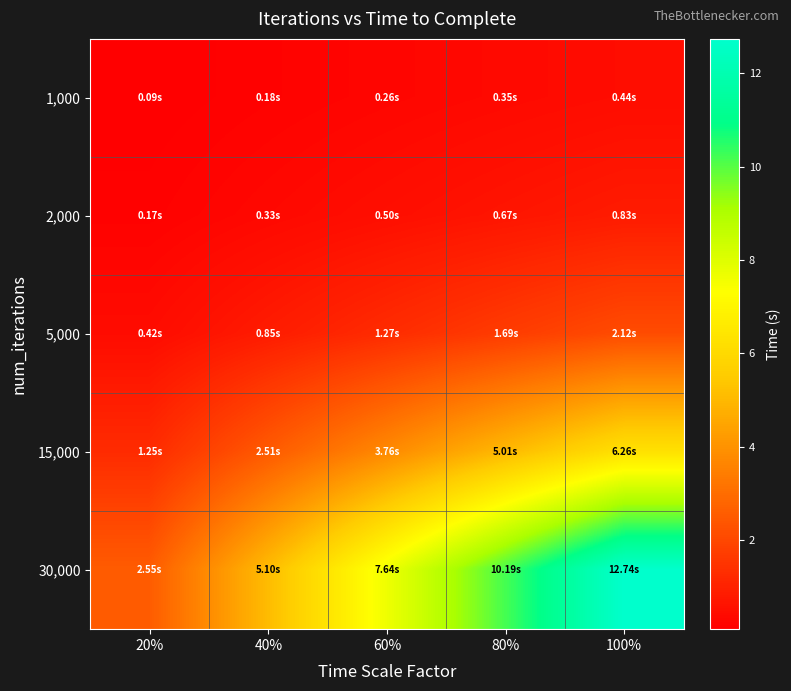

Reading left to right, extract all data points from this chart.

1,000: 20%=0.1	40%=0.2	60%=0.3	80%=0.4	100%=0.4
2,000: 20%=0.2	40%=0.3	60%=0.5	80%=0.7	100%=0.8
5,000: 20%=0.4	40%=0.8	60%=1.3	80%=1.7	100%=2.1
15,000: 20%=1.3	40%=2.5	60%=3.8	80%=5.0	100%=6.3
30,000: 20%=2.5	40%=5.1	60%=7.6	80%=10.2	100%=12.7